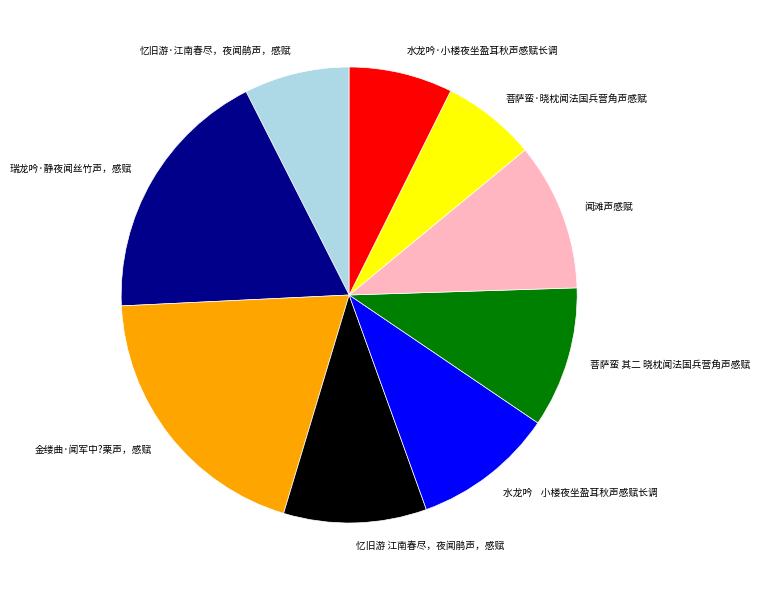

The 水龙吟·小楼夜坐盈耳秋声感赋长调 slice represents 21% of the pie. True or false?

False